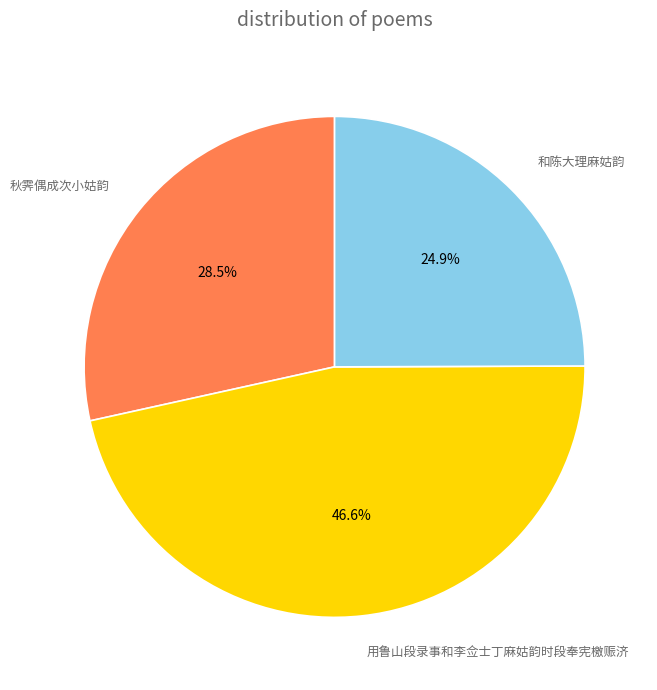

True or false: 和陈大理麻姑韵 accounts for 39% of the total.

False